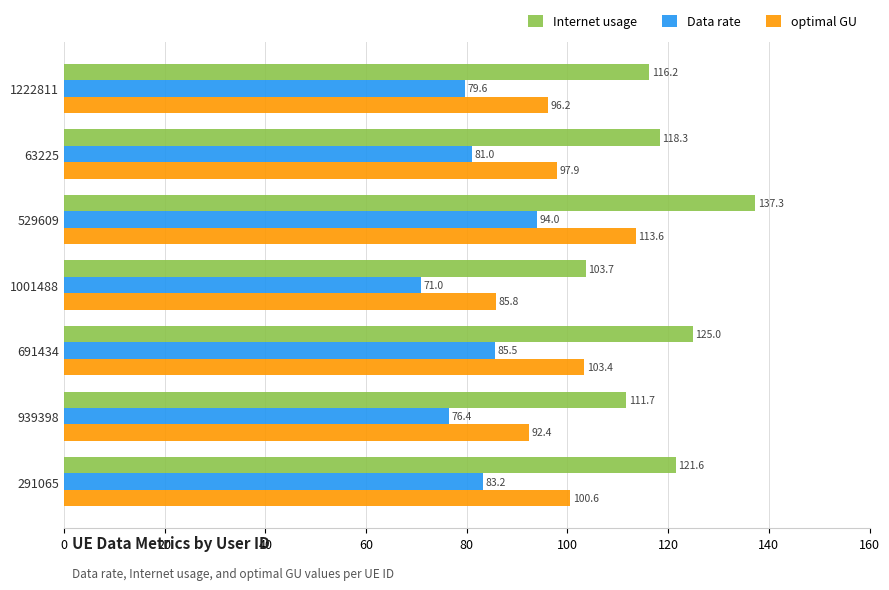

What is the greatest value displayed?

137.3